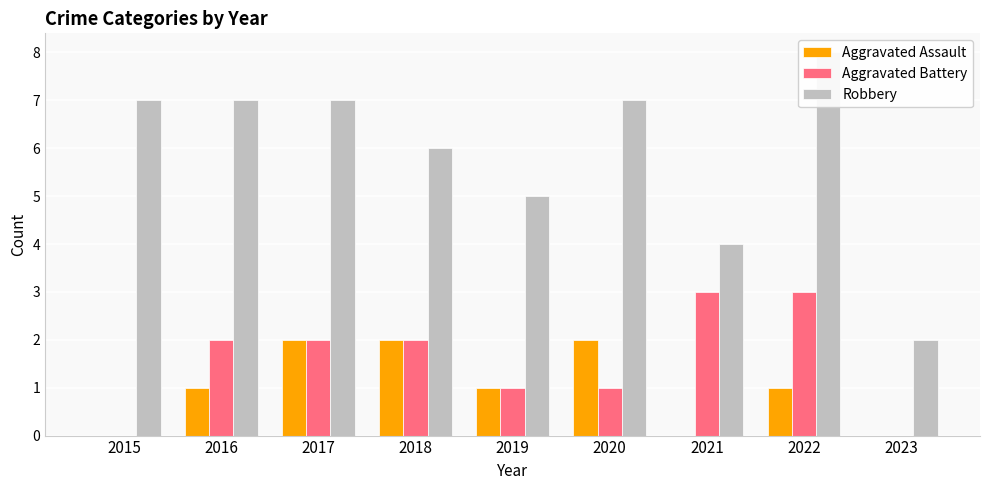

What are all the series names shown in the legend?

Aggravated Assault, Aggravated Battery, Robbery